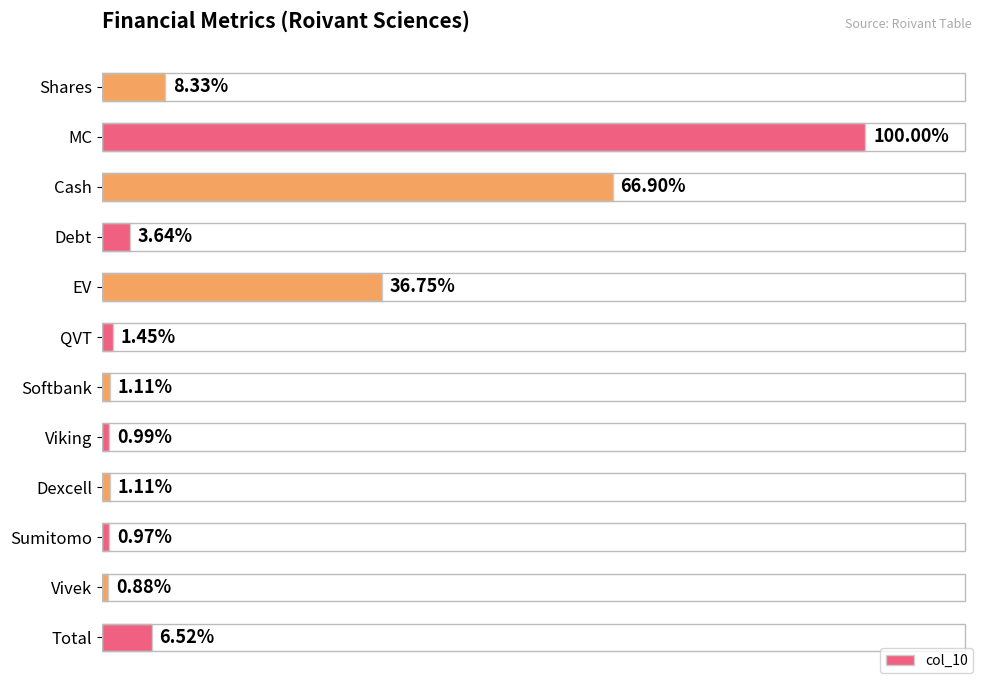

How many distinct data groups are displayed?

1